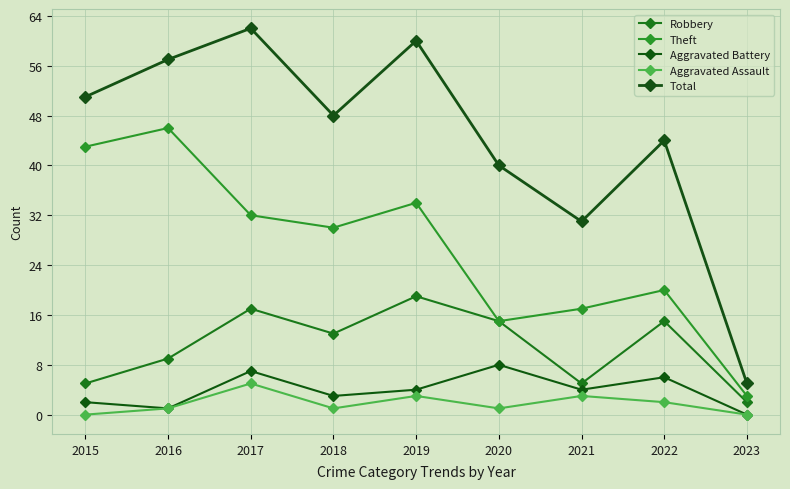

Is the value of Robbery at 2018 greater than the value of Aggravated Assault at 2023?

Yes